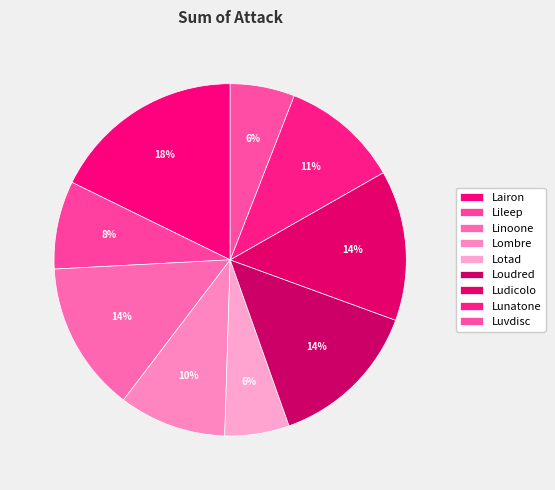

Is there a majority slice in this chart?

No